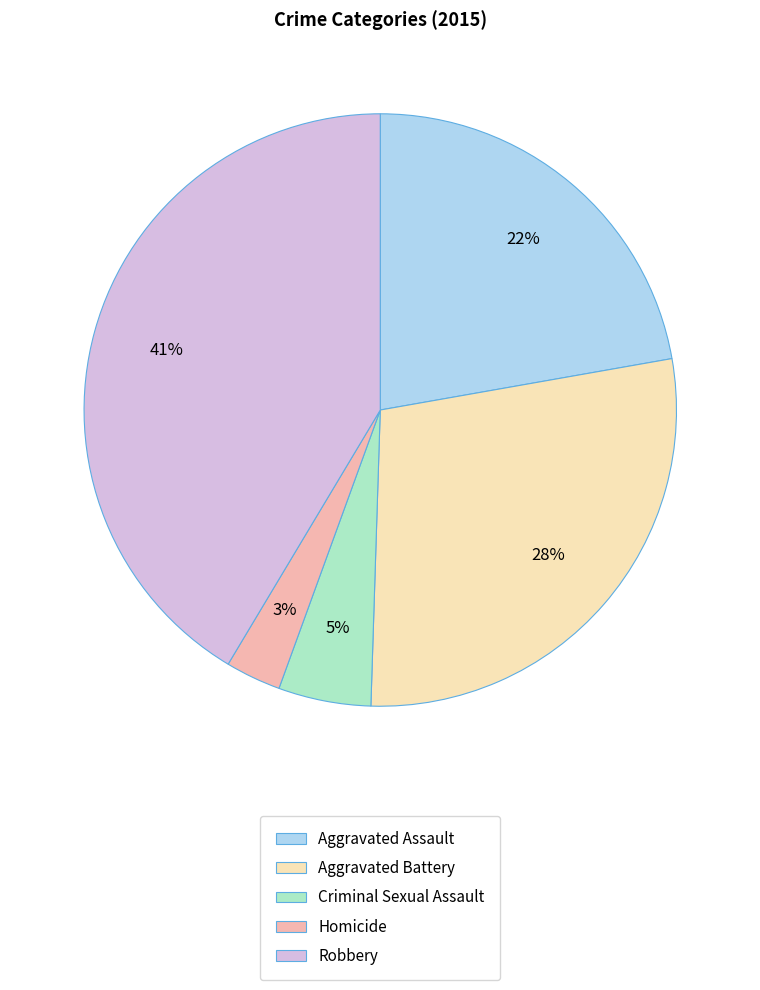

Combined, do Aggravated Assault and Robbery account for over 50%?

Yes